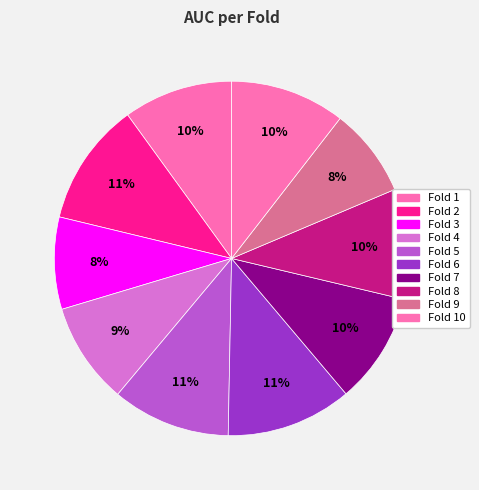

How many segments does this pie chart have?

10